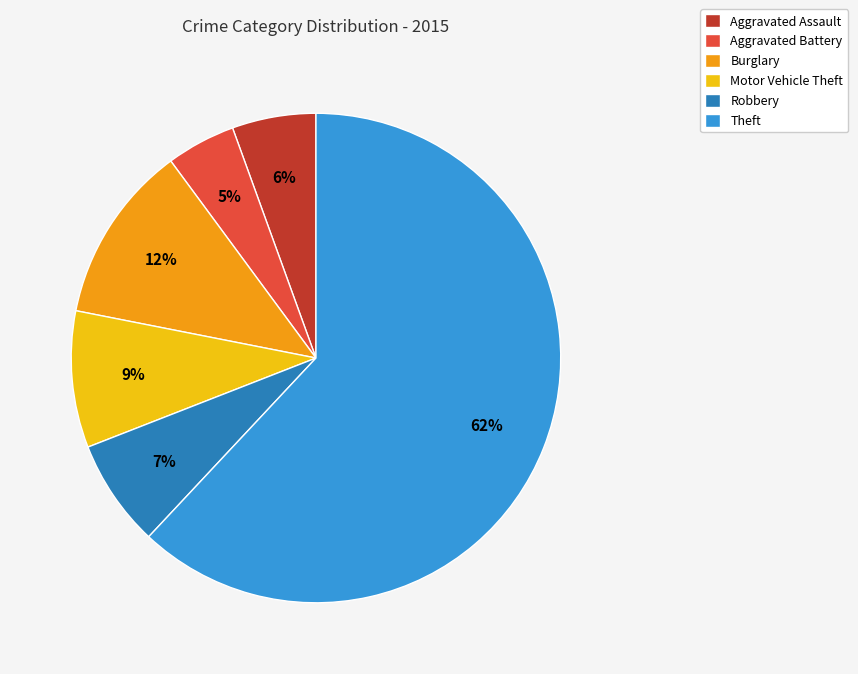

Rank the categories by value from highest to lowest.

Theft, Burglary, Motor Vehicle Theft, Robbery, Aggravated Assault, Aggravated Battery